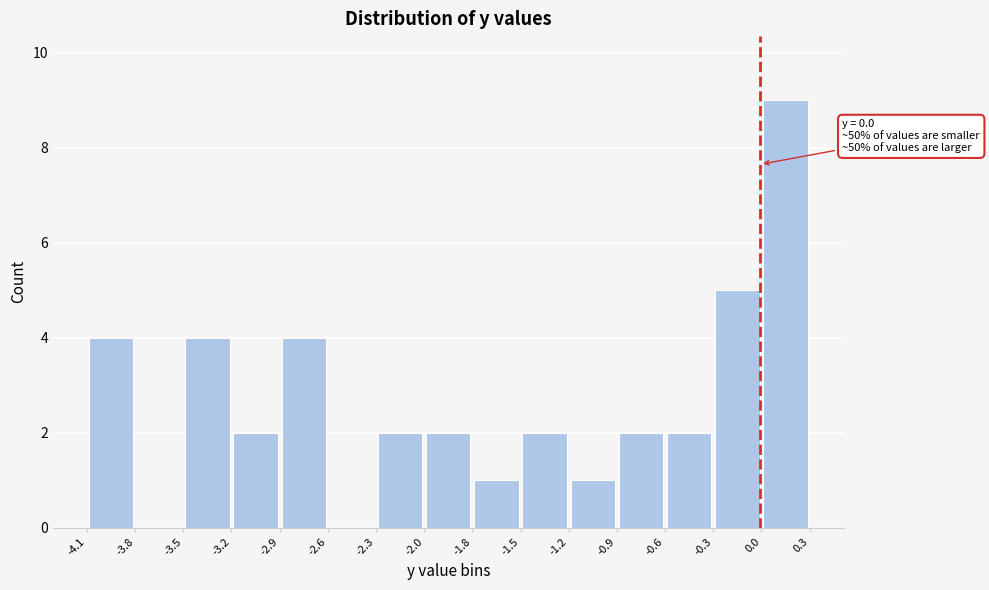

Which range on the x-axis has the tallest bar?

0.0 to 0.3